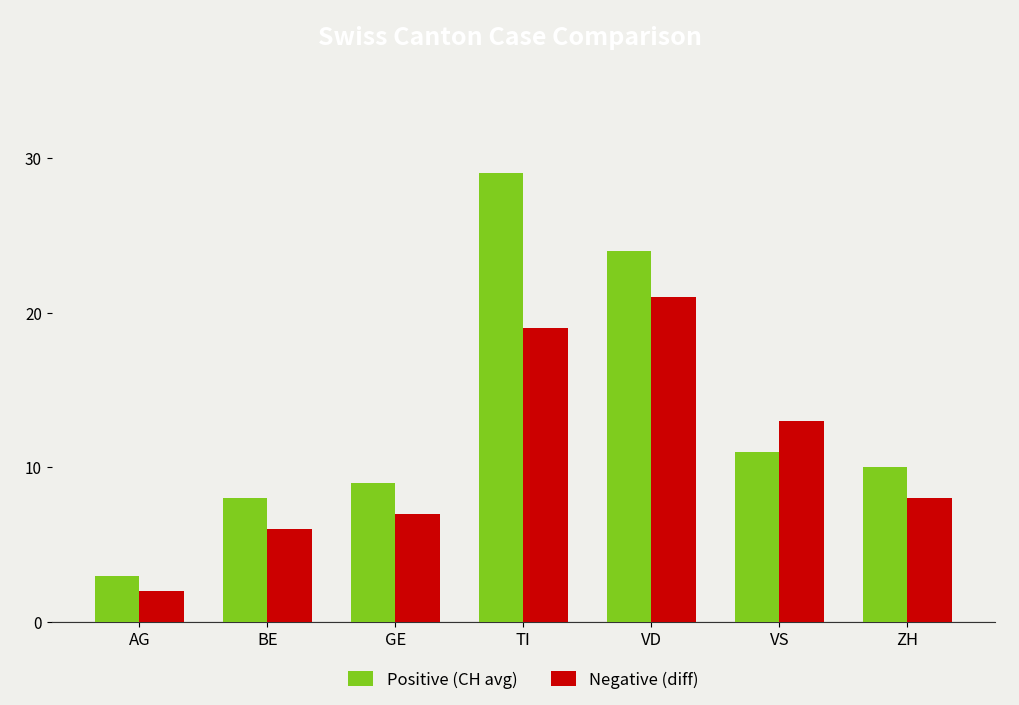

At which category is the sum across all series the highest?

TI